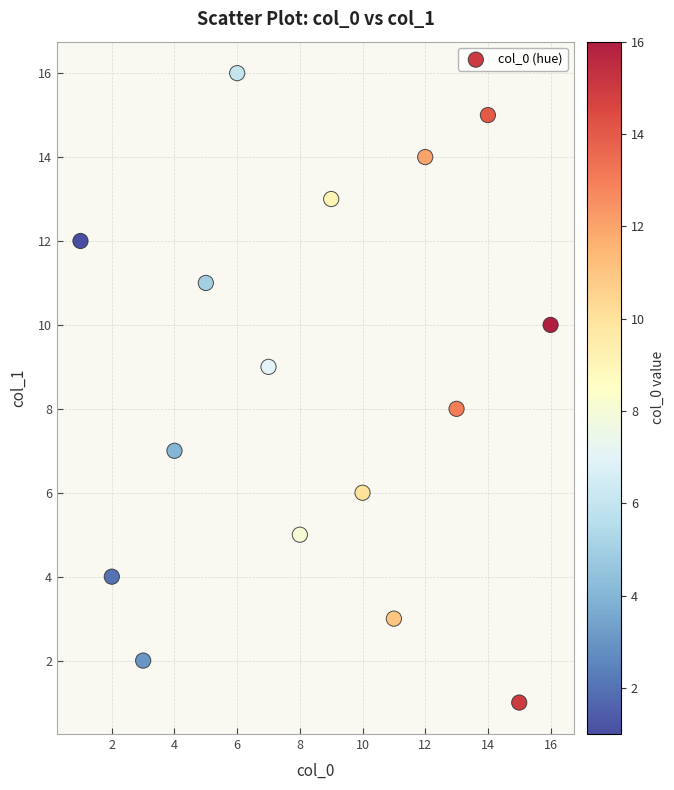

What is the range of X values (max minus min)?

15